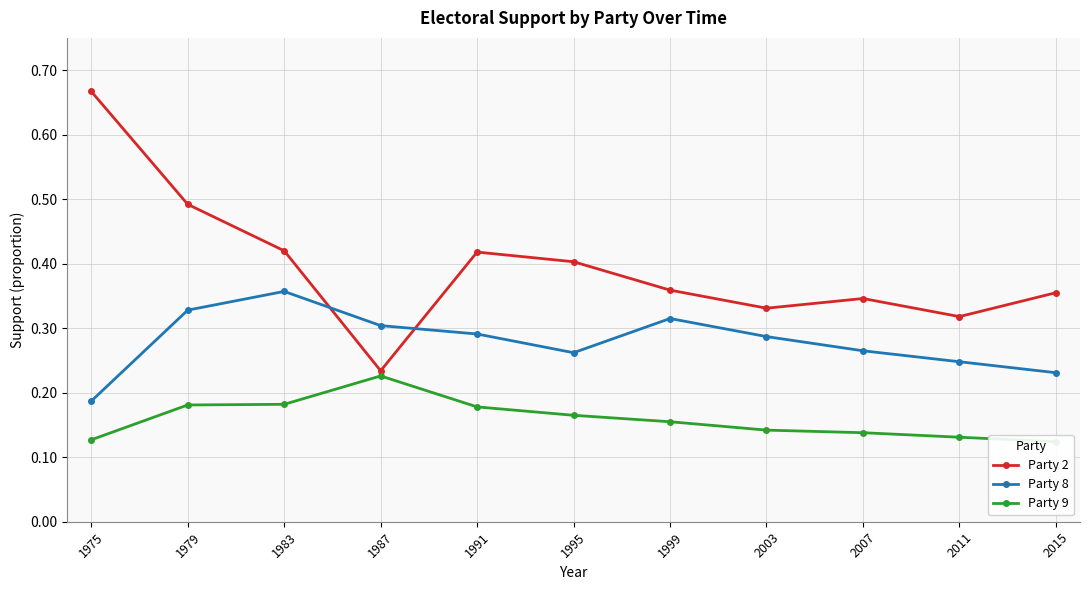

True or false: Party 2 and Party 9 intersect in this chart.

False